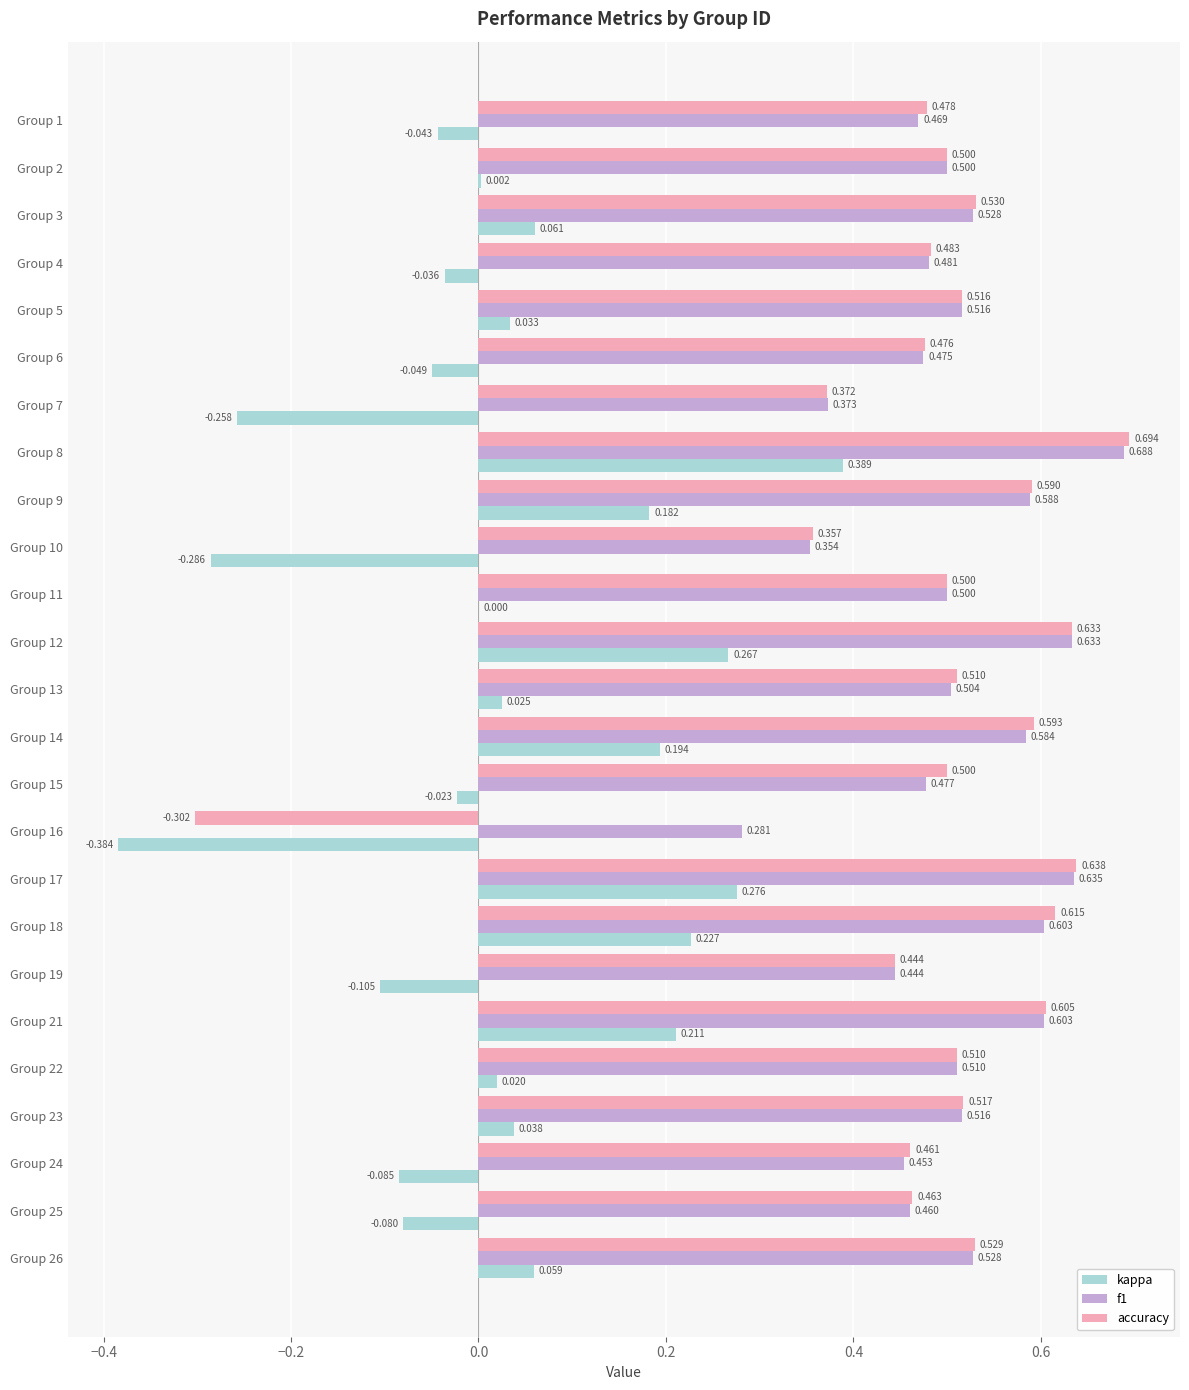

Is the value of kappa at Group 8 greater than the value of f1 at Group 14?

No